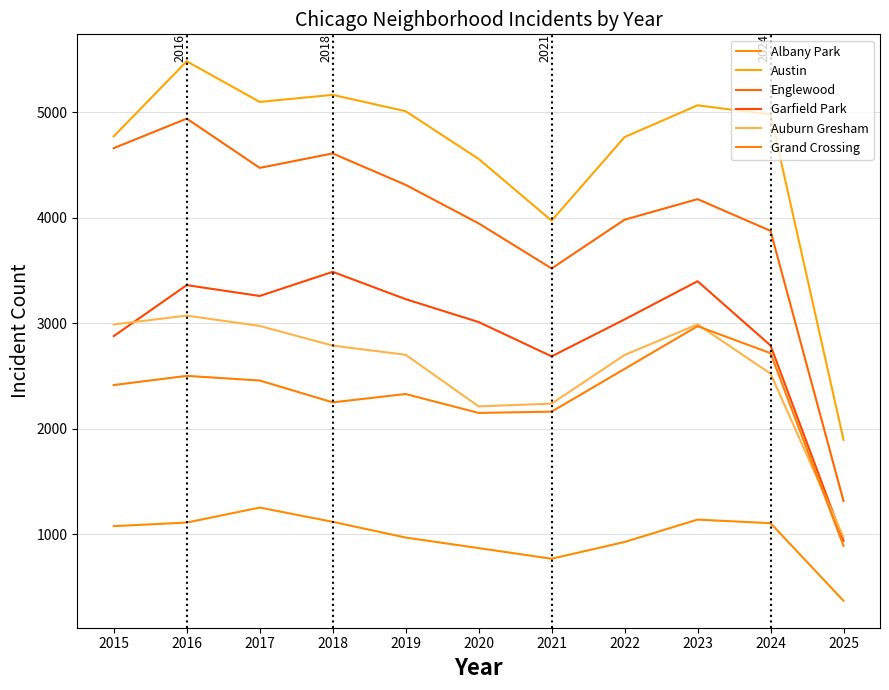

What is the difference between the second highest and minimum values in the Englewood series?

3344